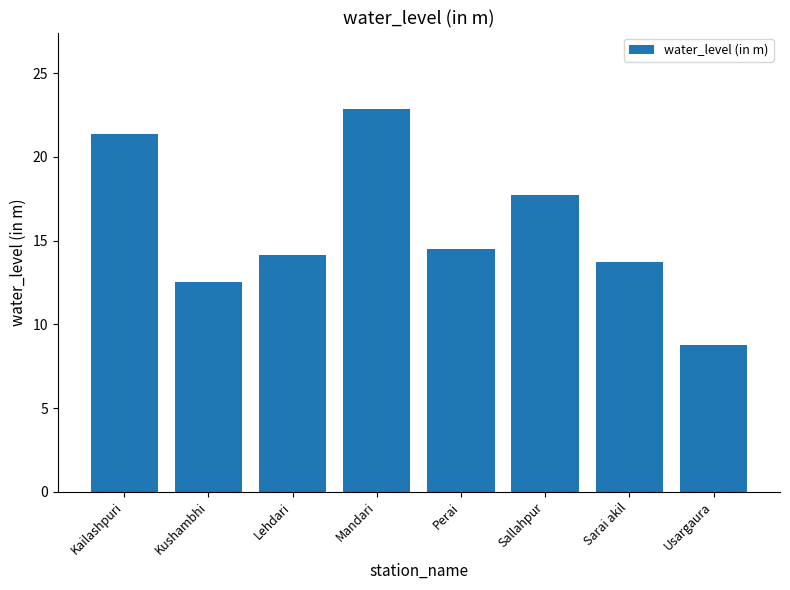

What is the average value?

15.7